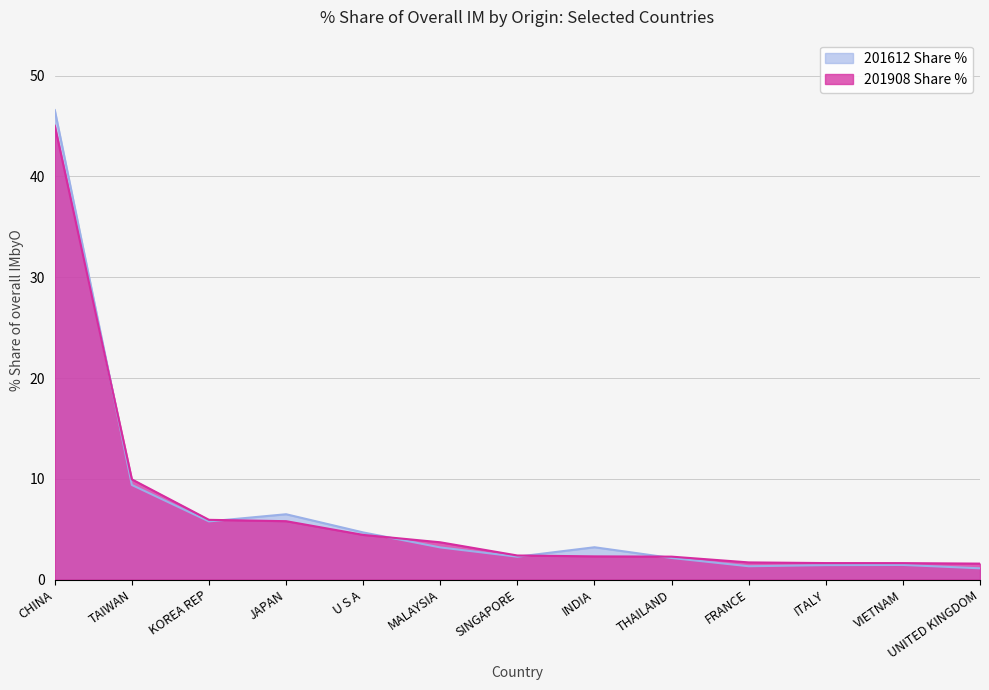

True or false: 201908 Share % and 201612 Share % intersect in this chart.

True